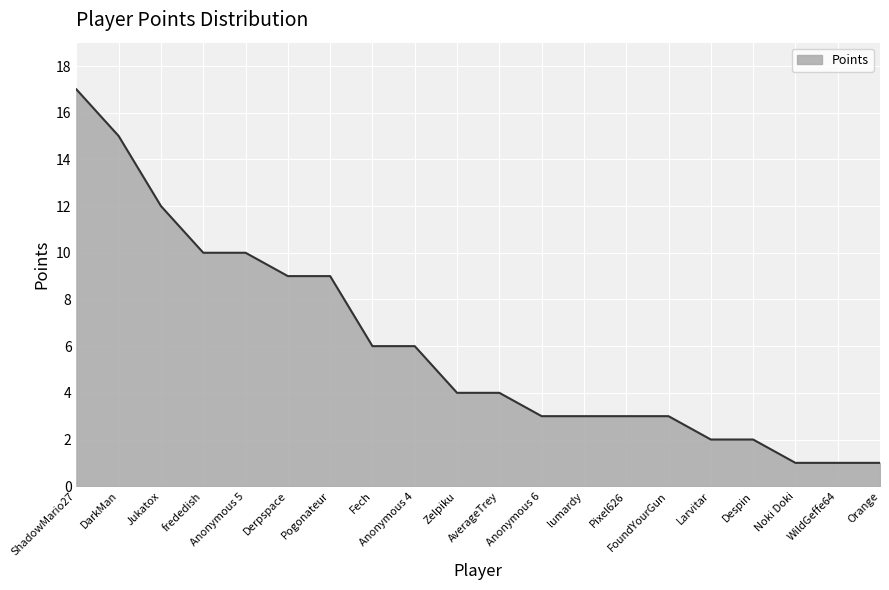

What position from the left is Noki Doki?

18